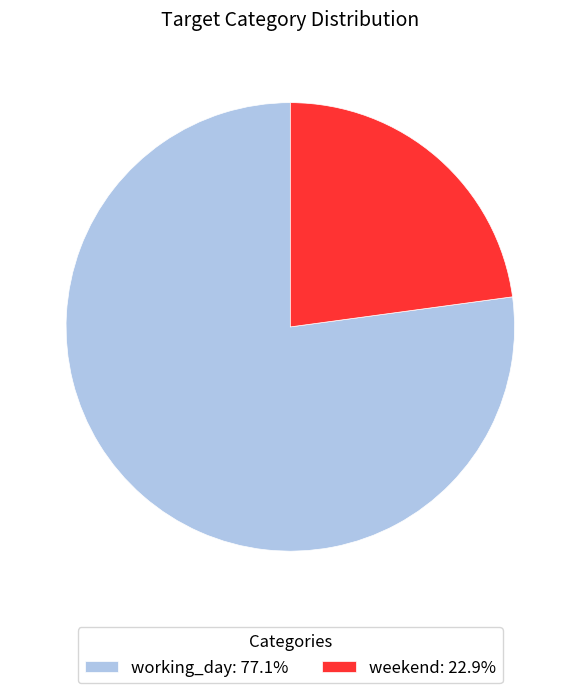

Combined, do weekend and working_day account for over 50%?

Yes